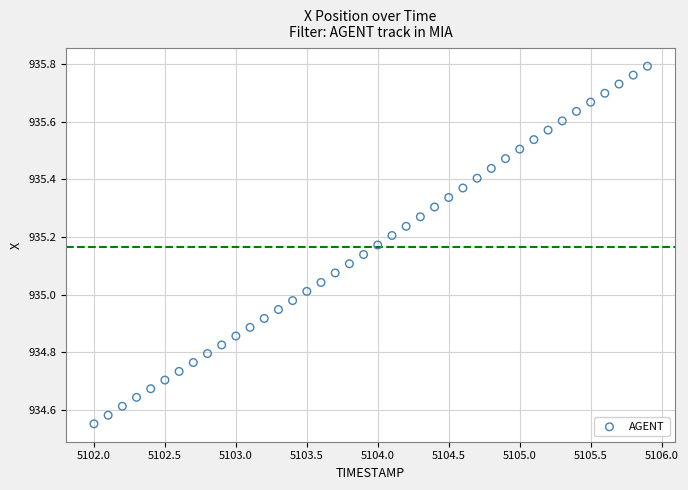

What is the range of Y values (max minus min)?

1.2